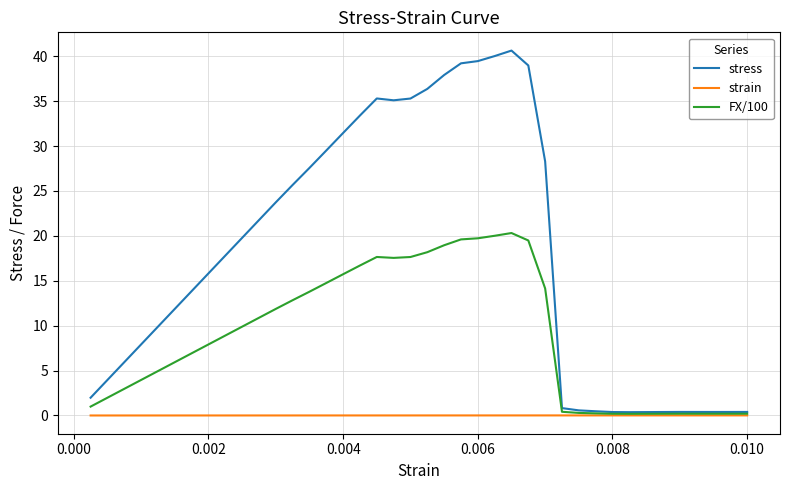

Rank the series by their average value, from highest to lowest.

stress, FX/100, strain